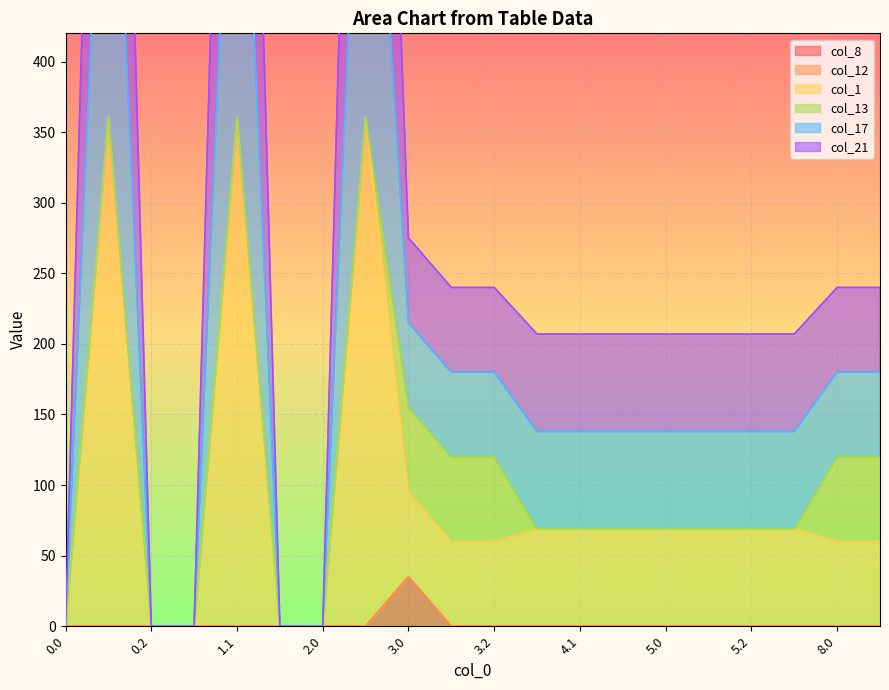

True or false: col_8 has a value of 0.0 at 1.0.

True